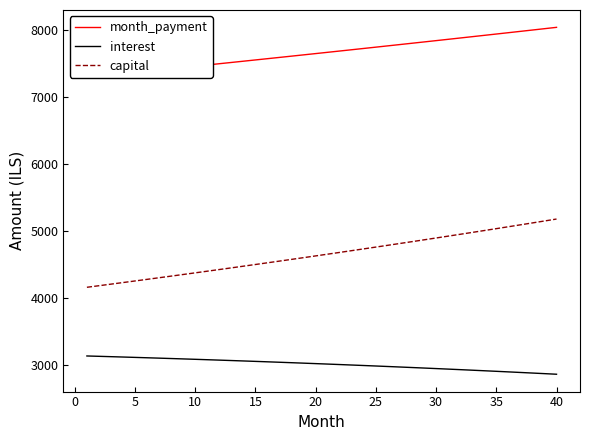

Rank the series by their maximum value, from lowest to highest.

interest, capital, month_payment